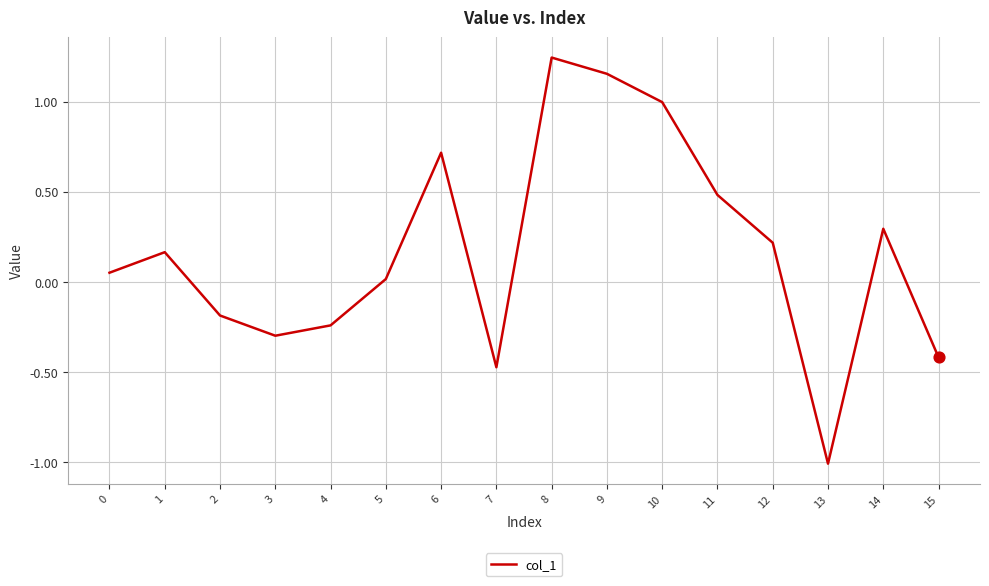

What is the change in value from 3 to 11?

+0.8